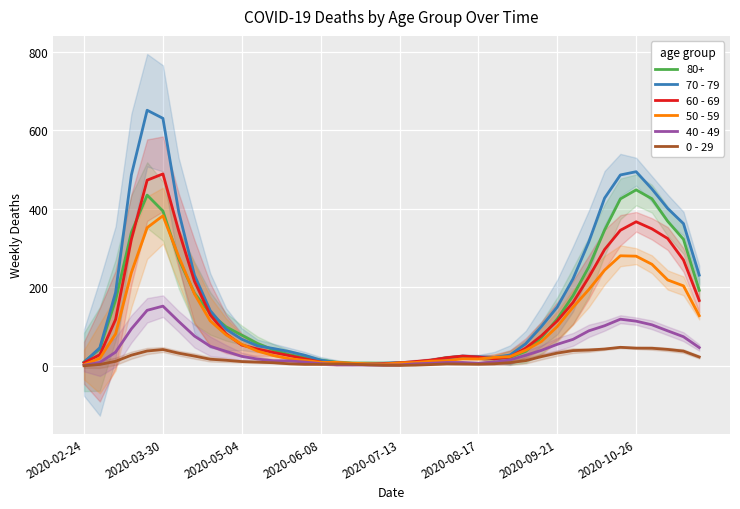

What is the sum of all 70 - 79 values?

6989.7